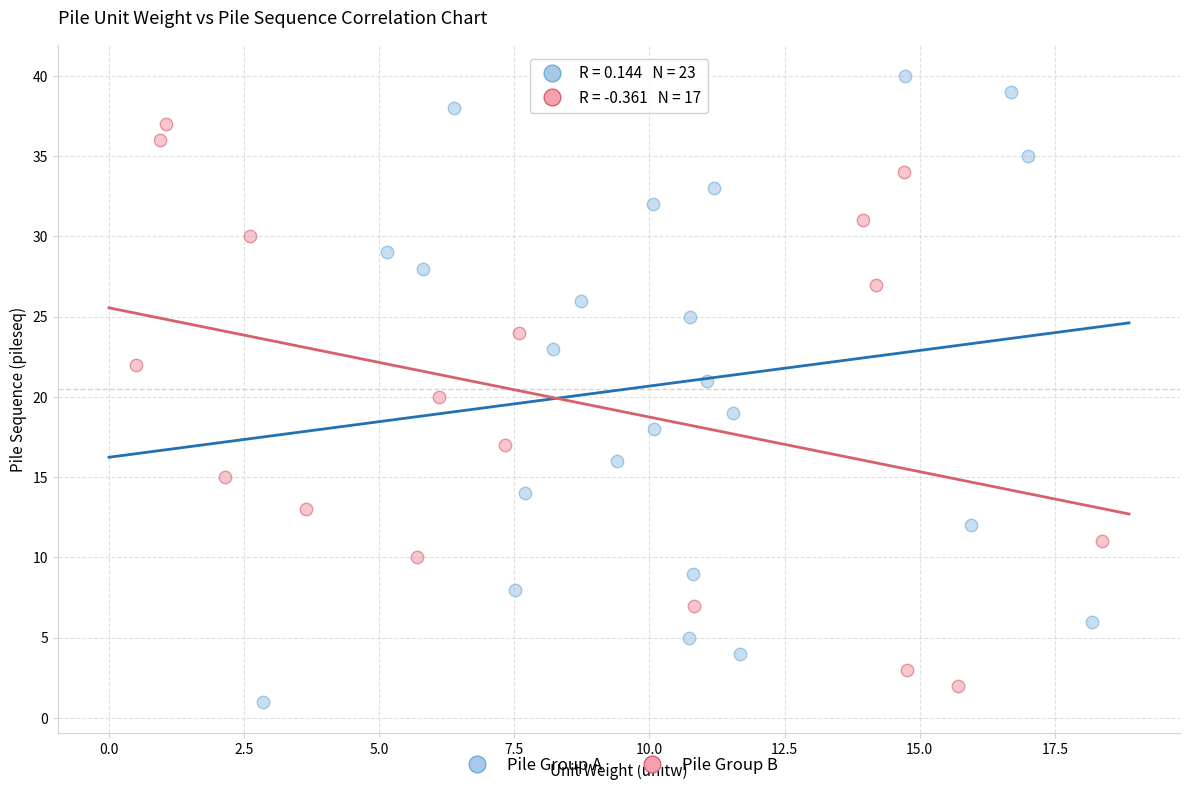

Which series has the widest spread of Y values?

Pile Group A